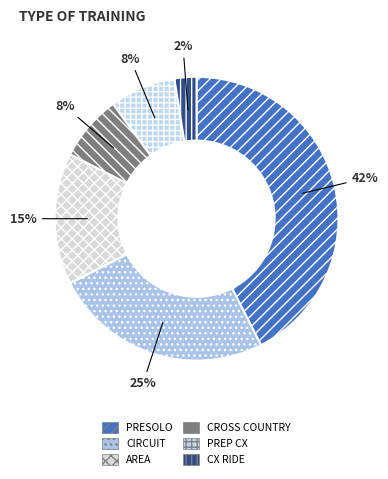

What is the largest slice in the pie chart?

PRESOLO